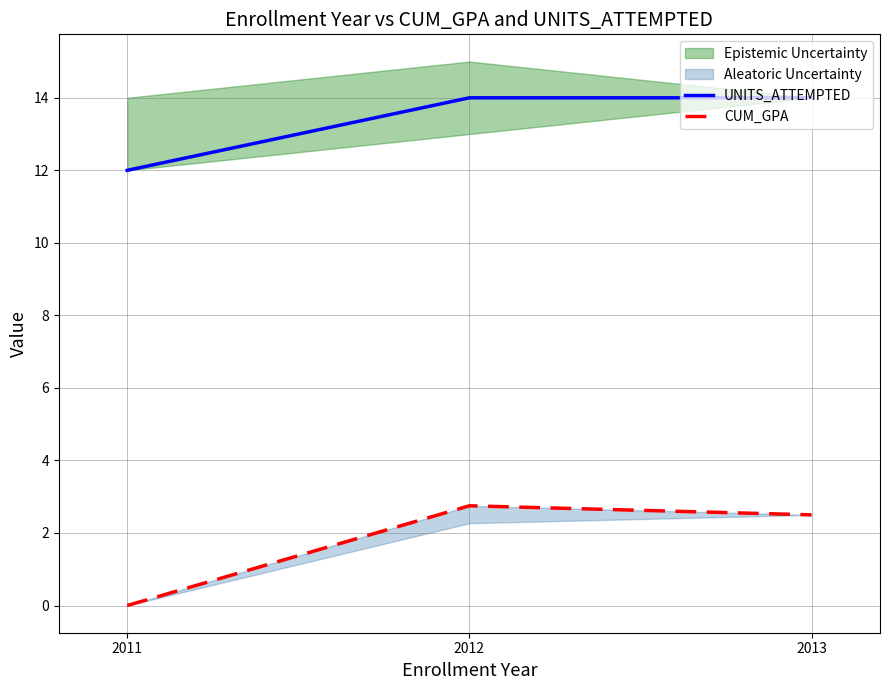

At which label does UNITS_ATTEMPTED reach its minimum?

2011